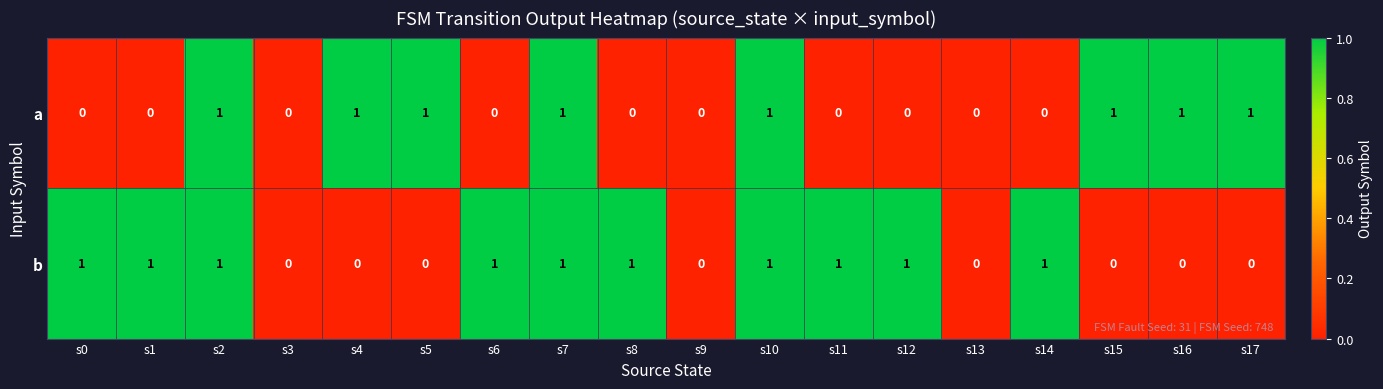

The value of b at s2 is 1. True or false?

True